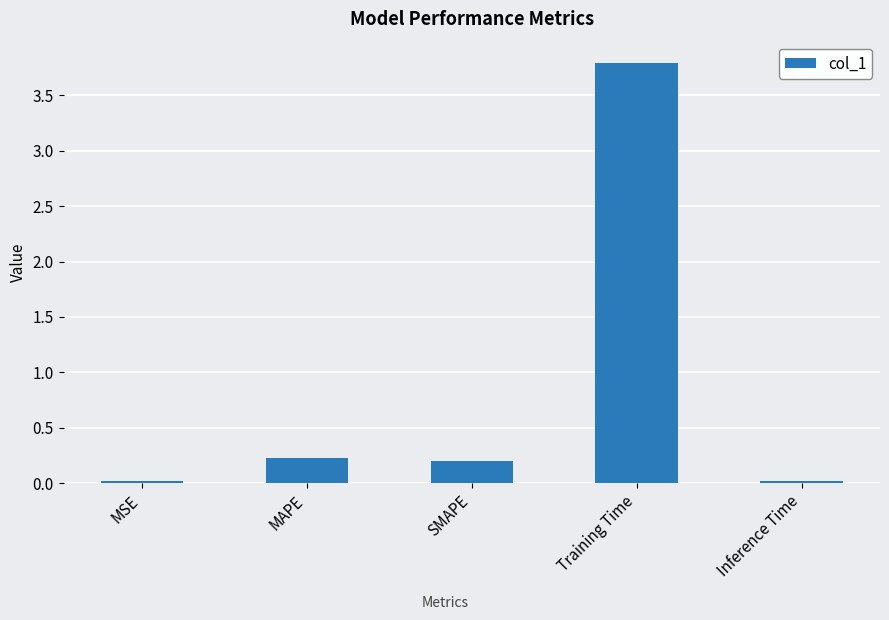

Which has a higher value, MAPE or Inference Time?

MAPE